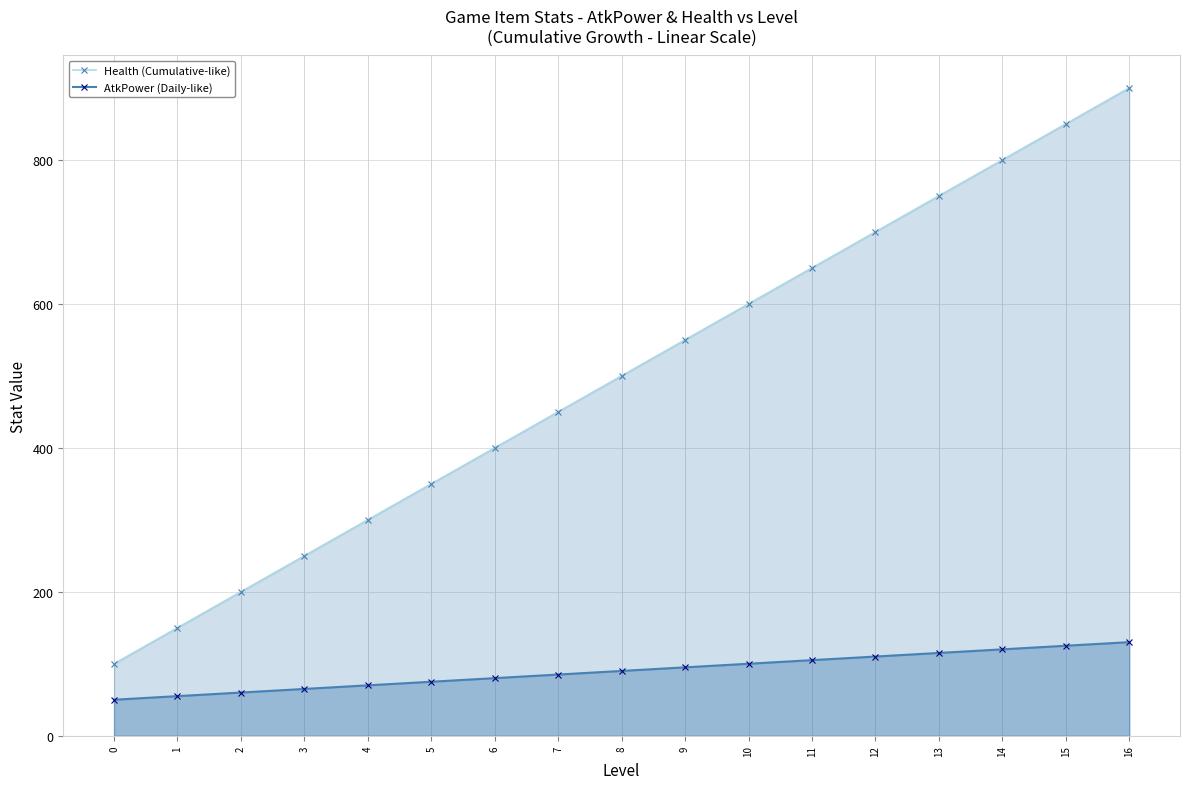

True or false: AtkPower (Daily-like) and Health (Cumulative-like) intersect in this chart.

False